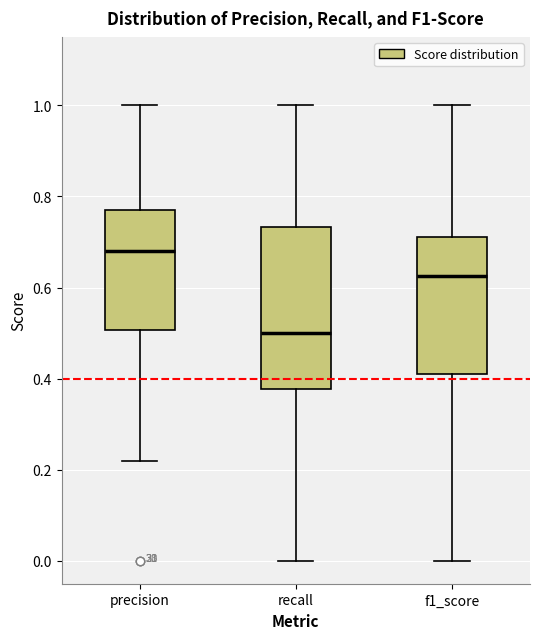

Where does the upper whisker of the box for precision end on the y-axis? The values are not printed on the chart, so give them approximately, as read against the axis.

1.00